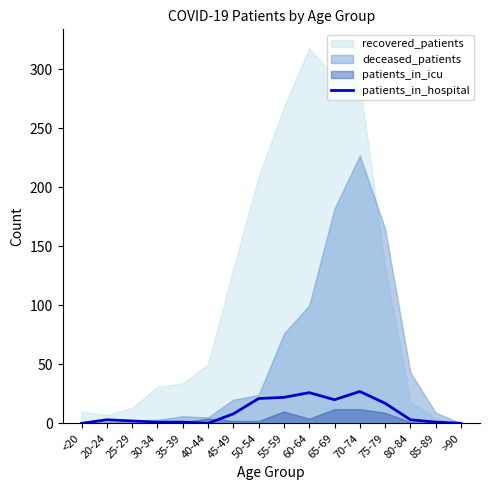

How many points are lower than both their immediate neighbors (excluding endpoints)?

2